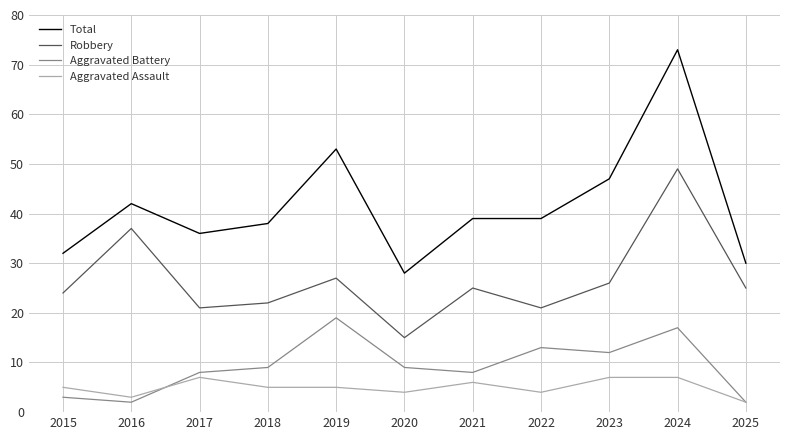

Reading left to right, what are all the values shown in this chart?

Total: 32	42	36	38	53	28	39	39	47	73	30
Robbery: 24	37	21	22	27	15	25	21	26	49	25
Aggravated Battery: 3	2	8	9	19	9	8	13	12	17	2
Aggravated Assault: 5	3	7	5	5	4	6	4	7	7	2